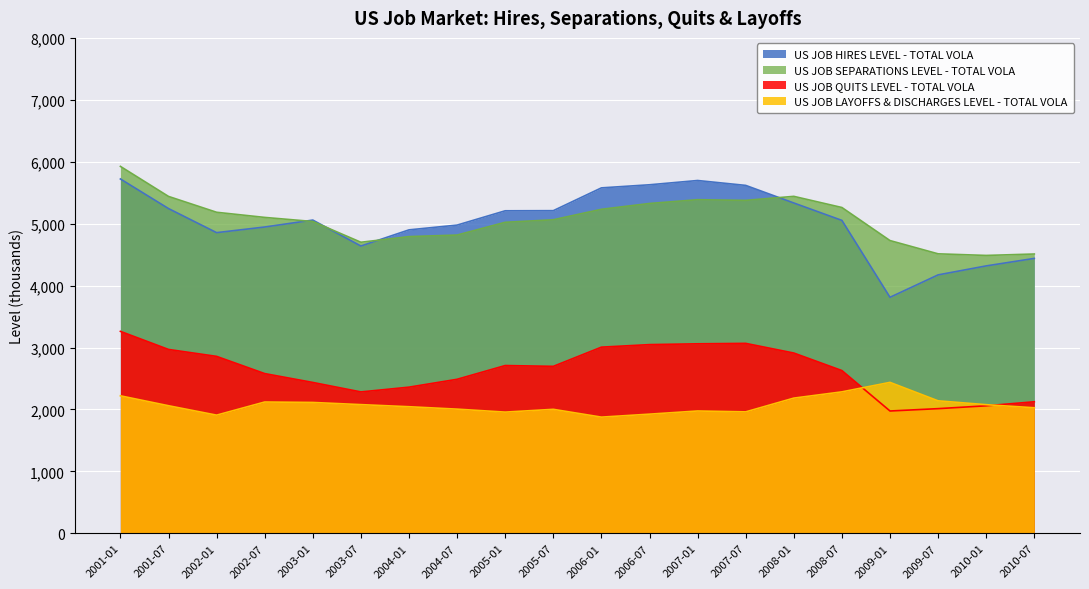

Reading left to right, what are all the values shown in this chart?

US JOB HIRES LEVEL - TOTAL VOLA: 5722	5244	4855	4946	5058	4639	4900	4977	5208	5210	5578	5628	5697	5618	5334	5053	3811	4173	4318	4439
US JOB SEPARATIONS LEVEL - TOTAL VOLA: 5925	5440	5184	5101	5035	4700	4791	4816	5022	5063	5232	5326	5387	5376	5441	5261	4727	4513	4487	4510
US JOB QUITS LEVEL - TOTAL VOLA: 3261	2969	2857	2579	2436	2283	2360	2487	2709	2696	3006	3047	3060	3067	2911	2628	1975	2013	2059	2124
US JOB LAYOFFS & DISCHARGES LEVEL - TOTAL VOLA: 2220	2060	1908	2120	2113	2078	2044	2005	1957	2002	1876	1924	1975	1961	2183	2284	2437	2139	2077	2027